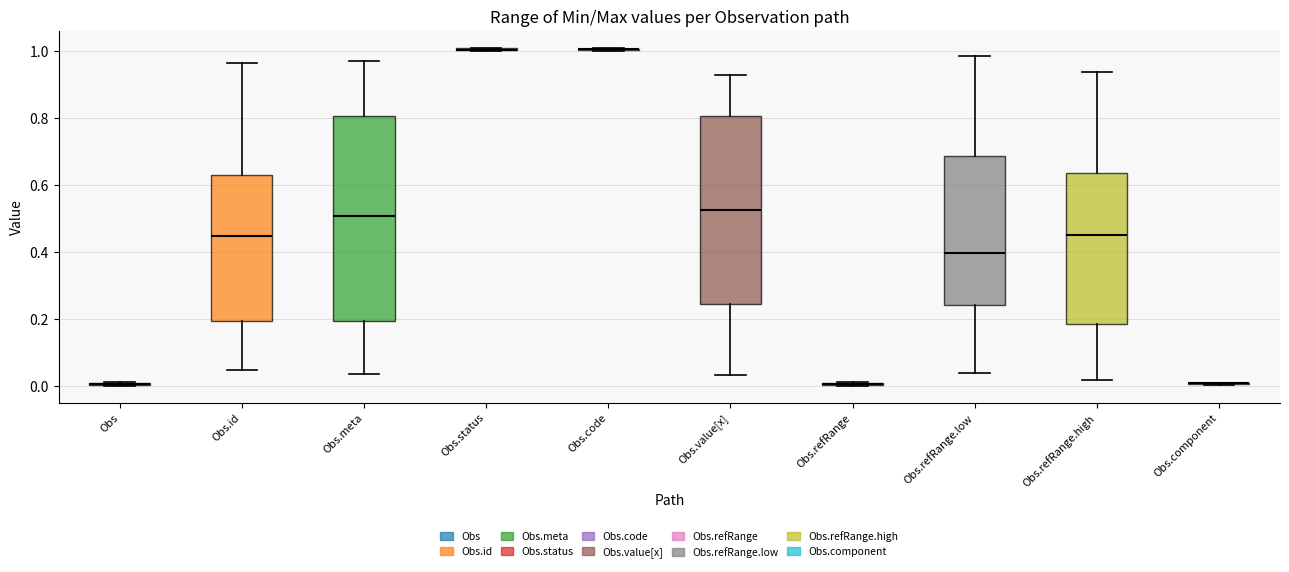

Reading left to right, read every box against the y-axis: the position of its median line, the range the box covers, and the ends of its whiskers. The values are not printed on the chart, so give them approximately, as read against the axis.

Obs: box collapsed to a line at 0.00, whiskers 0.00 to 0.00
Obs.id: median 0.44, box 0.20 to 0.62, whiskers 0.04 to 0.96
Obs.meta: median 0.50, box 0.20 to 0.80, whiskers 0.04 to 0.96
Obs.status: box collapsed to a line at 1.00, whiskers 1.00 to 1.00
Obs.code: box collapsed to a line at 1.00, whiskers 1.00 to 1.00
Obs.value[x]: median 0.52, box 0.24 to 0.80, whiskers 0.04 to 0.92
Obs.refRange: box collapsed to a line at 0.00, whiskers 0.00 to 0.00
Obs.refRange.low: median 0.40, box 0.24 to 0.68, whiskers 0.04 to 0.98
Obs.refRange.high: median 0.44, box 0.18 to 0.64, whiskers 0.02 to 0.94
Obs.component: box collapsed to a line at 0.00, whiskers 0.00 to 0.00